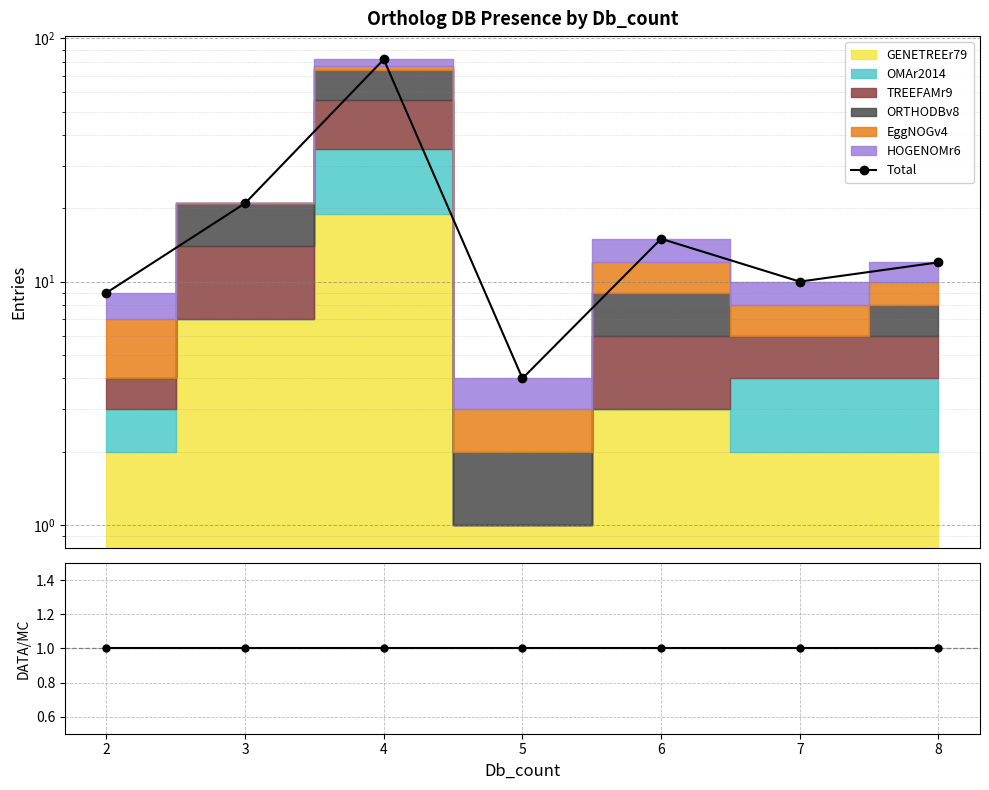

Which label corresponds to the largest value in the chart?

4